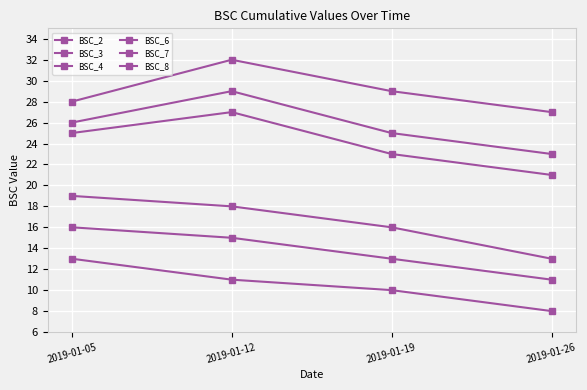

True or false: BSC_2 and BSC_6 cross at least once.

False